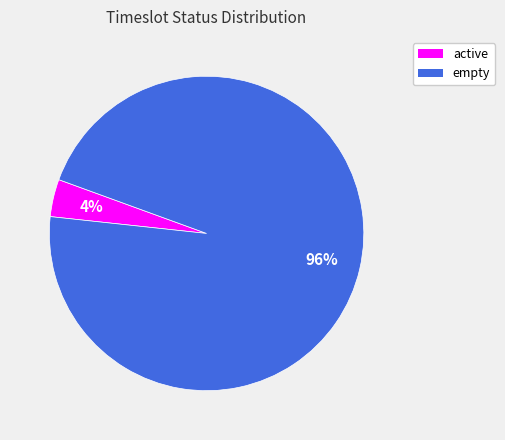

How many slices are in this pie chart?

2